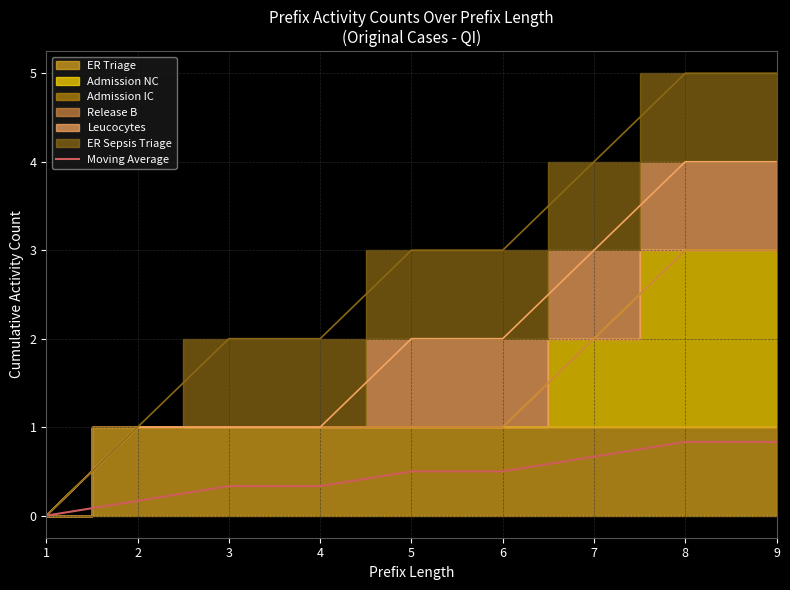

Reading right to left, transcribe all the data shown in this chart.

9=0.8	8=0.8	7=0.7	6=0.5	5=0.5	4=0.3	3=0.3	2=0.2	1=0.0